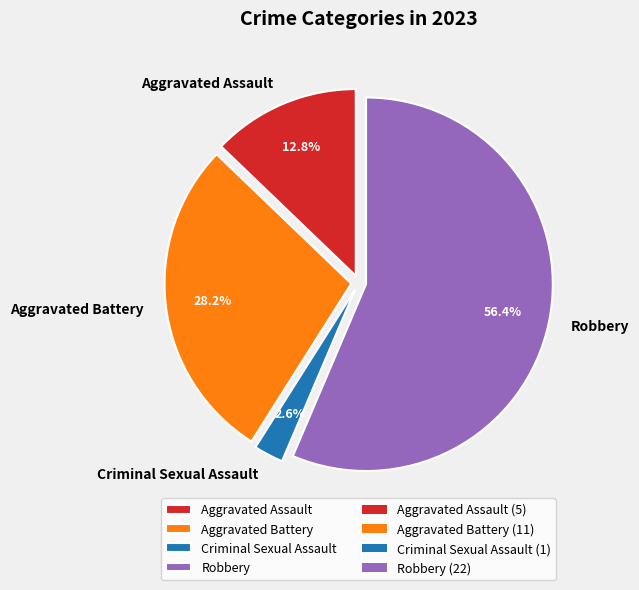

Which slice represents more than half of the pie?

Robbery